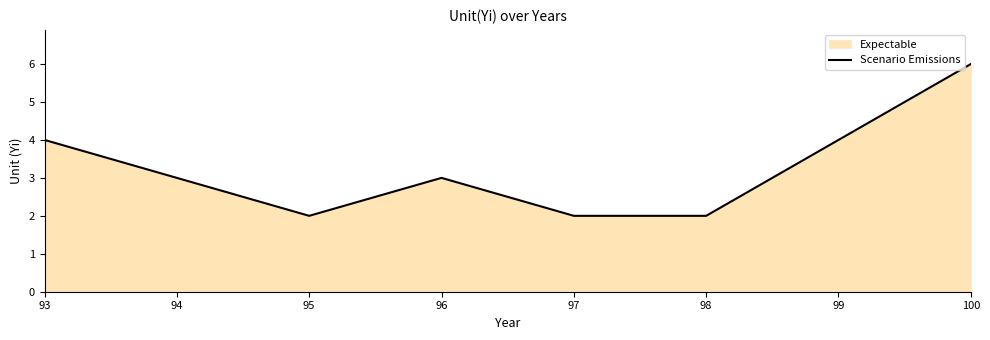

What is the value of the 2nd point from the left?

3